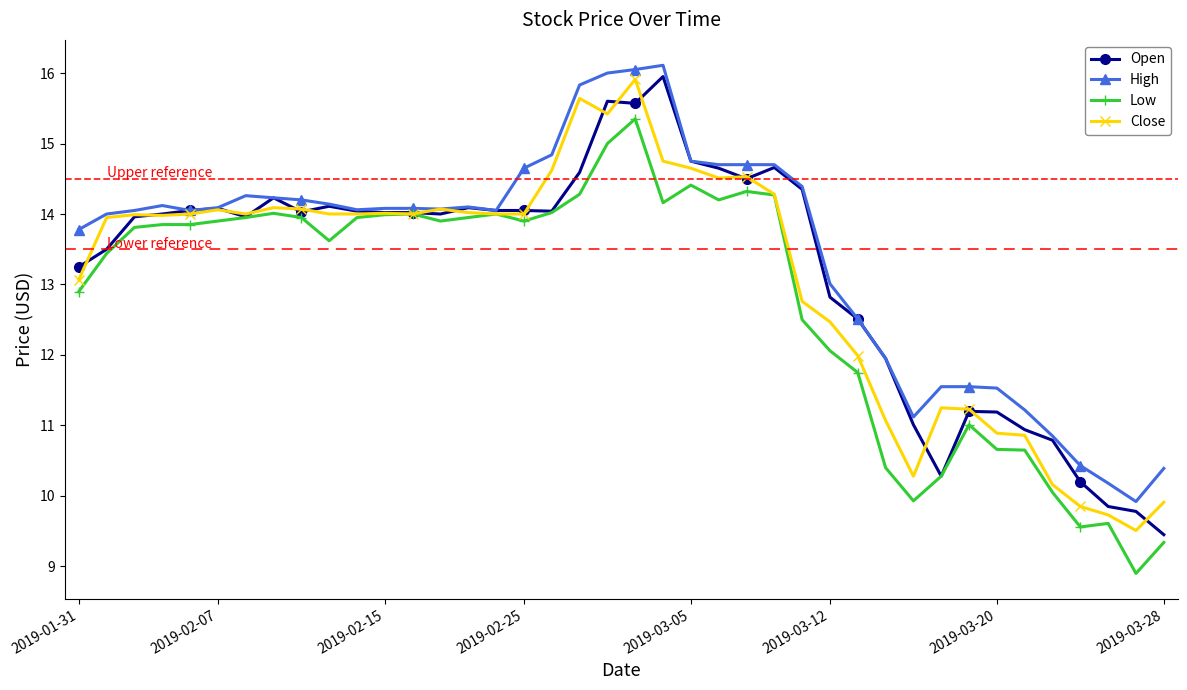

What is the average value of the Close series?

13.1